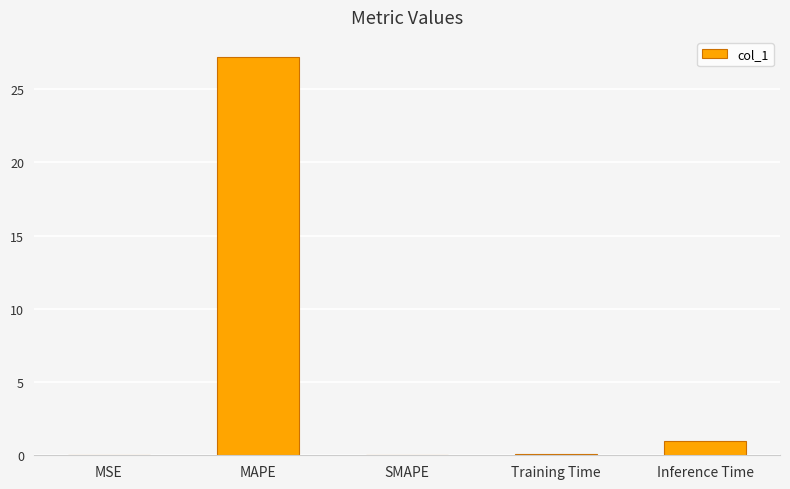

True or false: the data shows 0.0 at SMAPE.

True